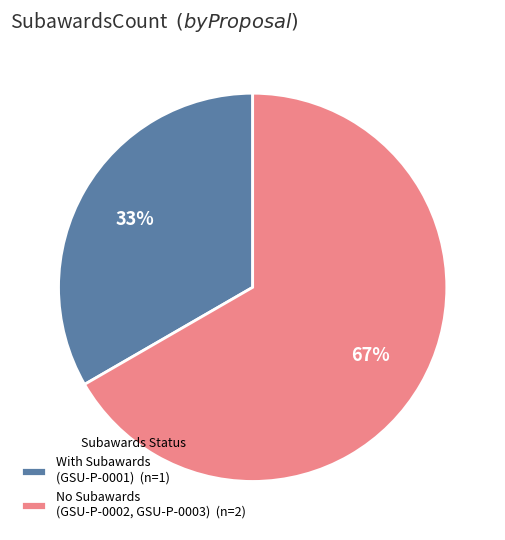

How many slices are in this pie chart?

2